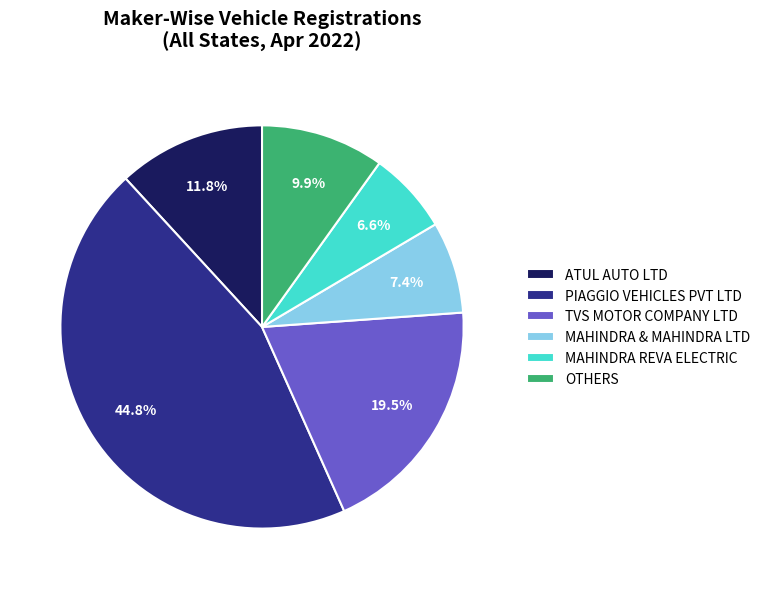

Between TVS MOTOR COMPANY LTD and MAHINDRA & MAHINDRA LTD, which is larger?

TVS MOTOR COMPANY LTD